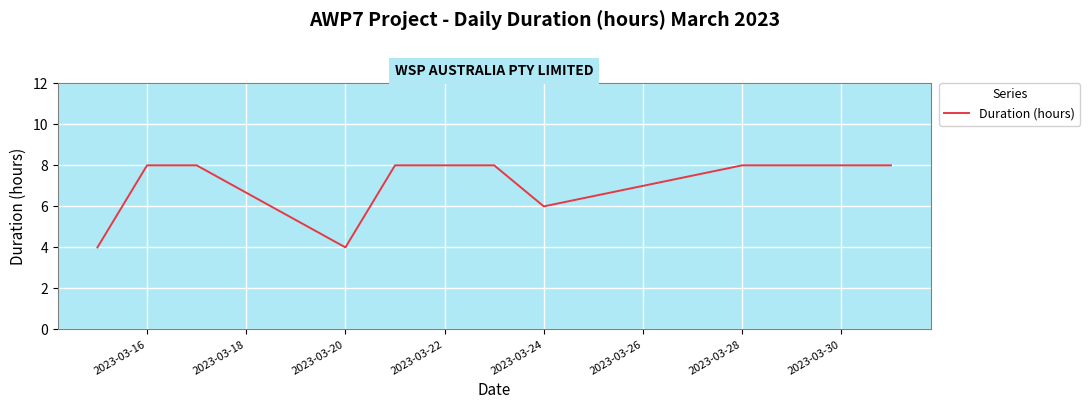

What is the maximum value shown in the chart?

8